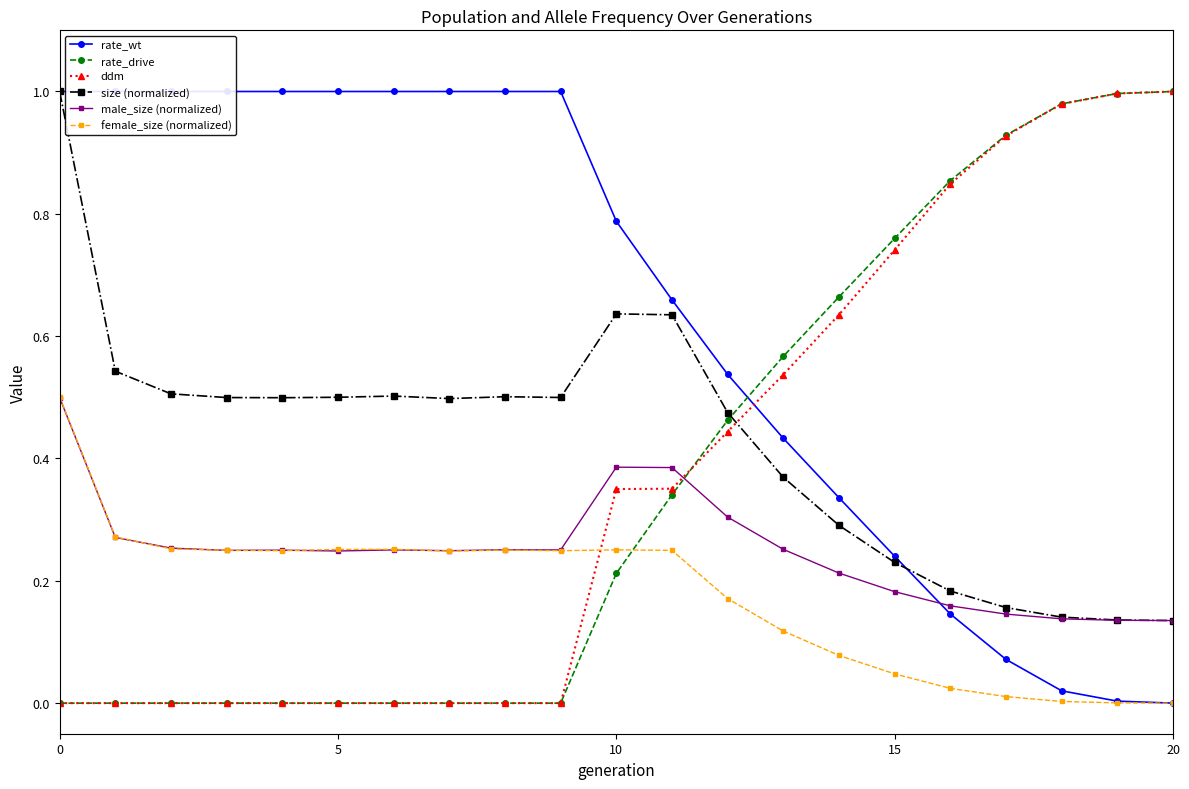

The value of ddm at 5 is 0.0. True or false?

True